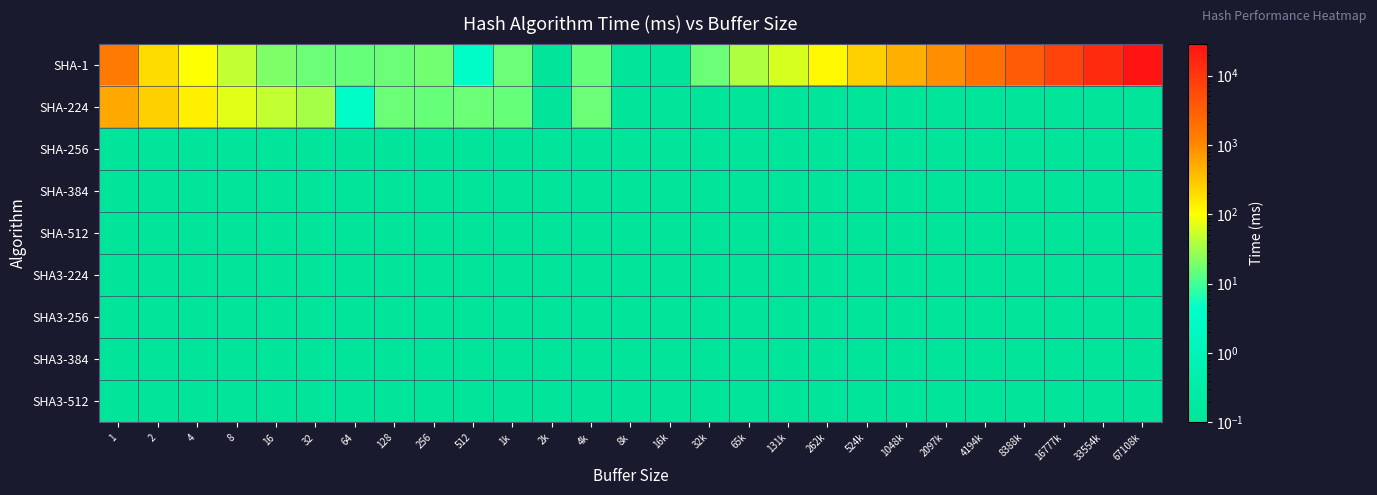

At which category is the sum across all series the highest?

67108k